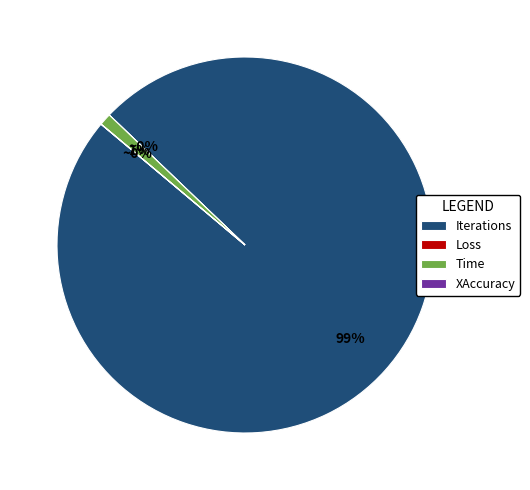

Which slice represents more than half of the pie?

Iterations